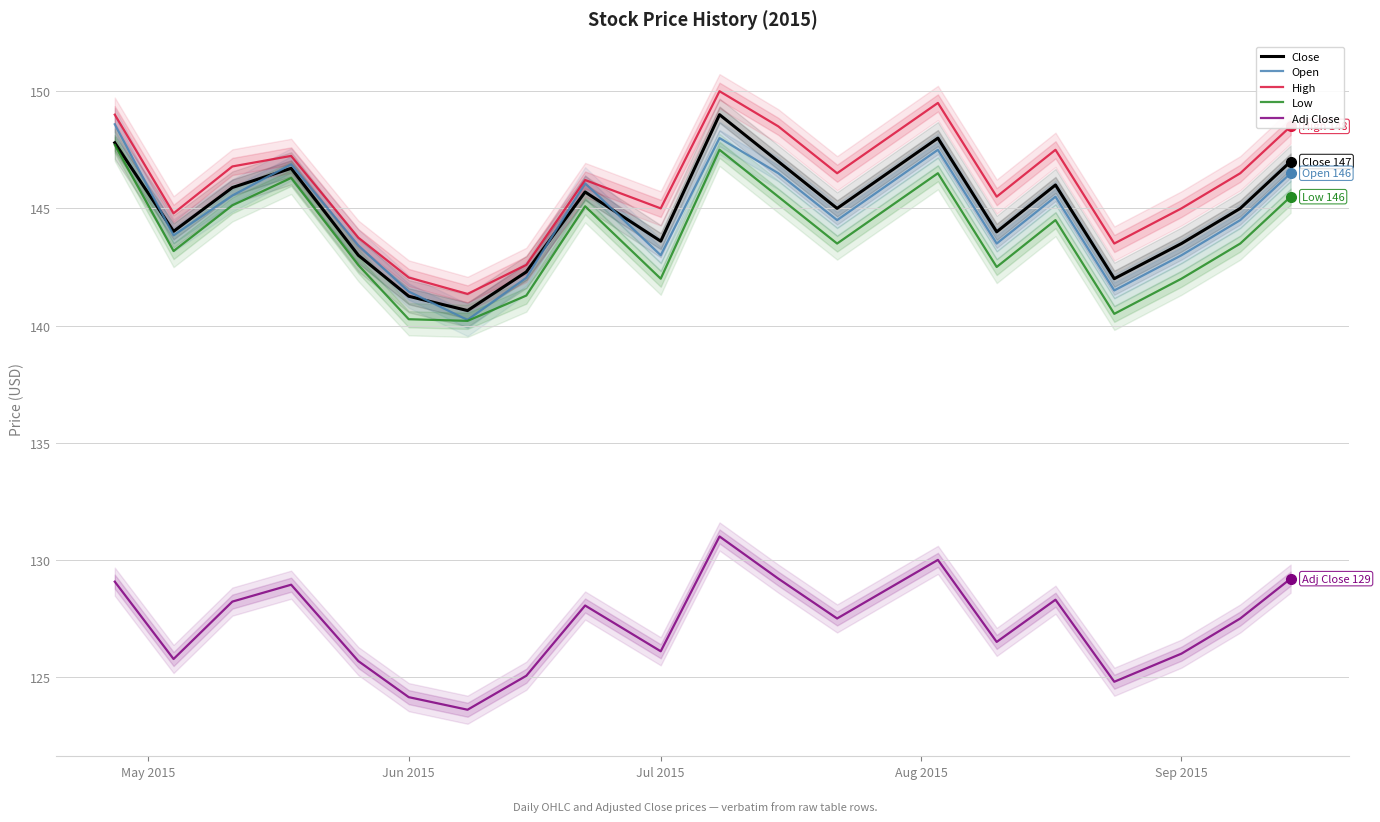

True or false: Low and Close intersect in this chart.

False